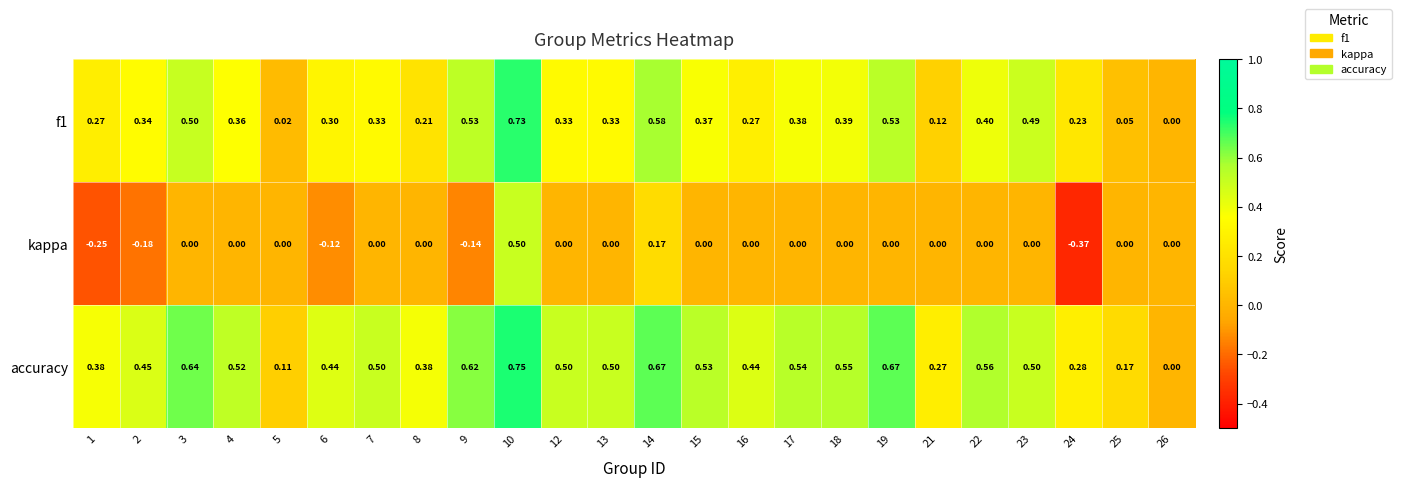

Which series has the widest spread of values?

kappa